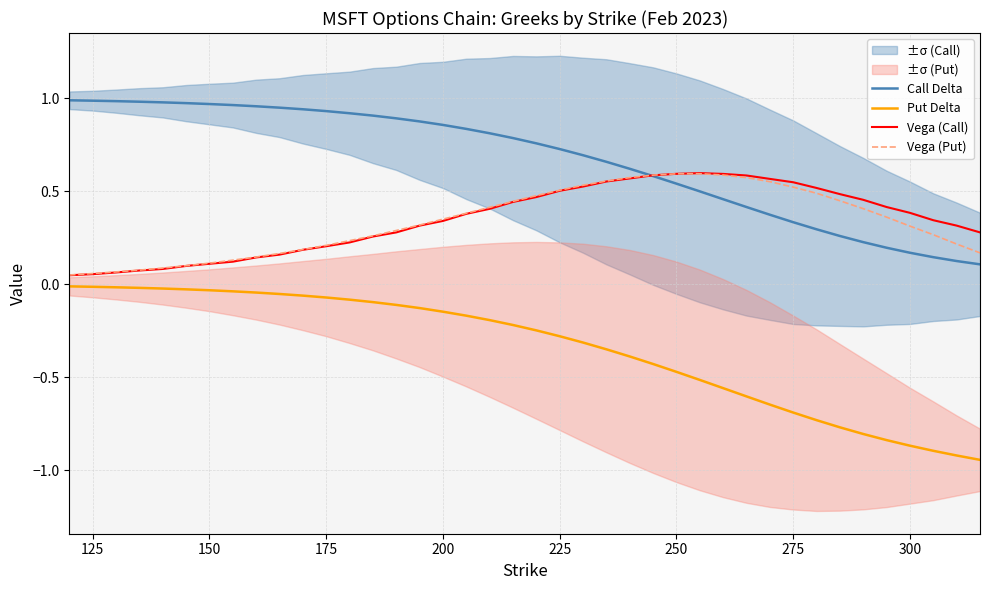

True or false: Vega (Call) and Put Delta intersect in this chart.

False